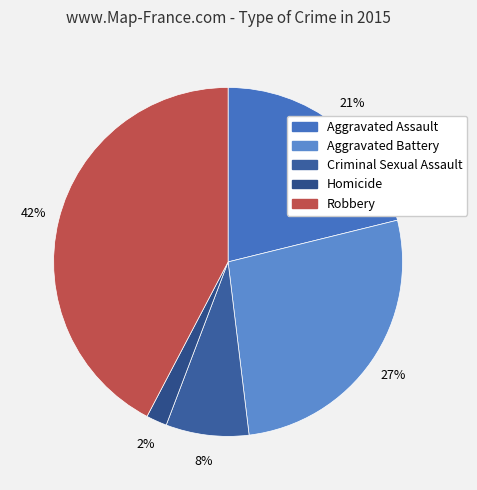

The Homicide slice represents 2% of the pie. True or false?

True